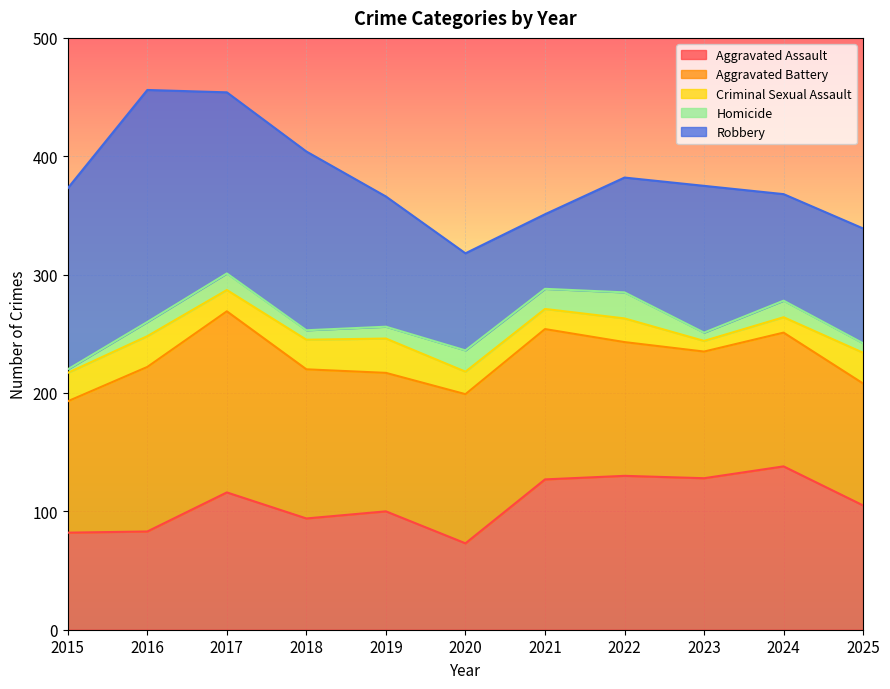

What value does the Aggravated Assault series have at 2024, to the nearest 10?

140